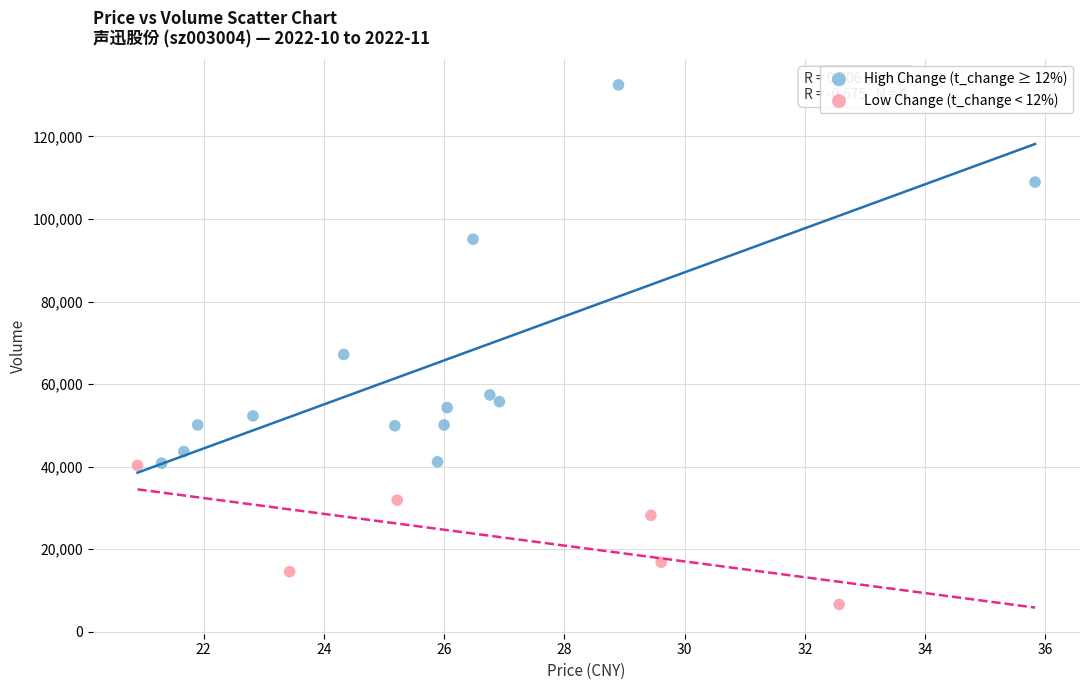

Which series has the widest spread of Y values?

High Change (t_change ≥ 12%)